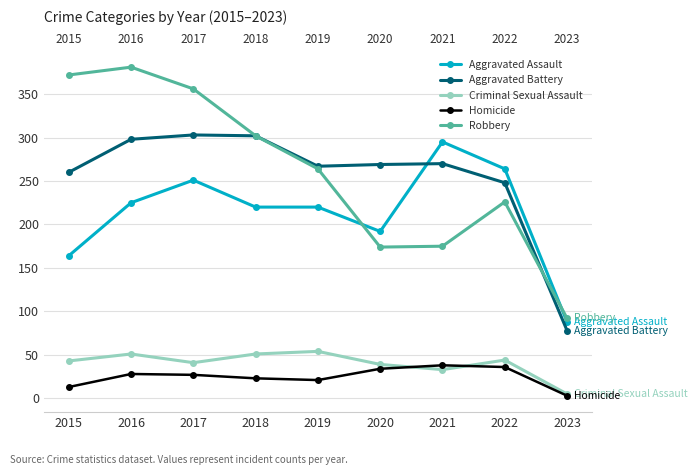

What is the spread (max minus min) of values at 2019?

246